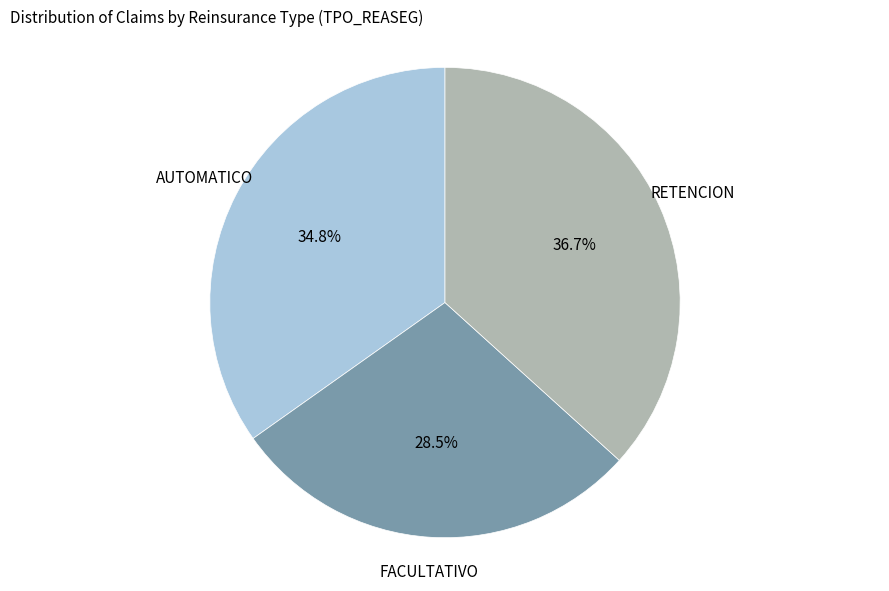

Does any single category account for the majority?

No